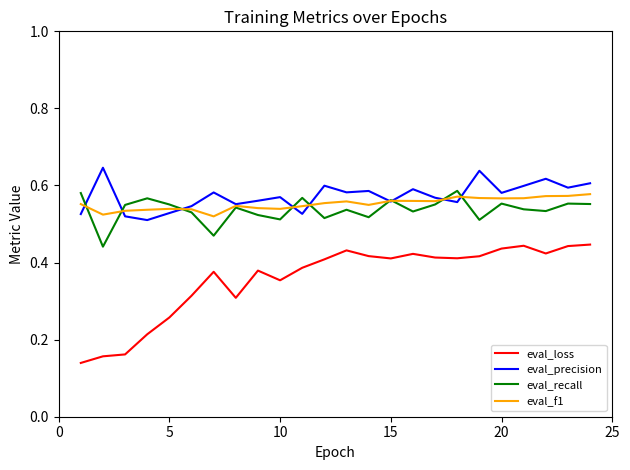

True or false: eval_recall and eval_precision intersect in this chart.

True